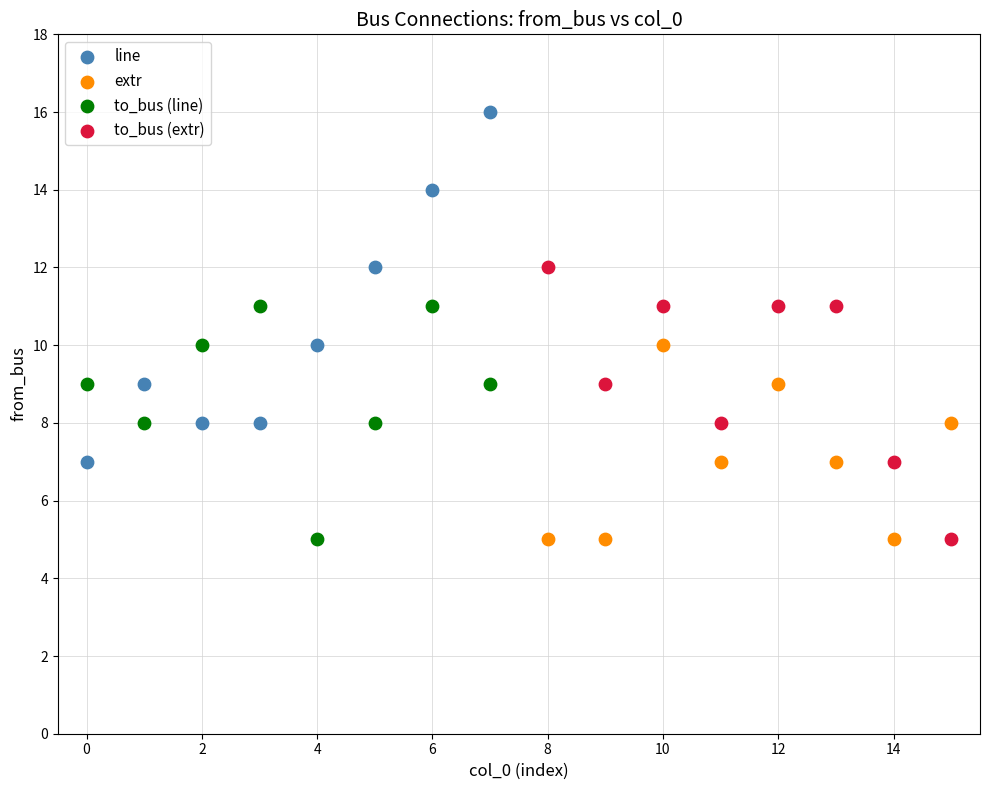

Which series reaches the maximum Y coordinate?

line